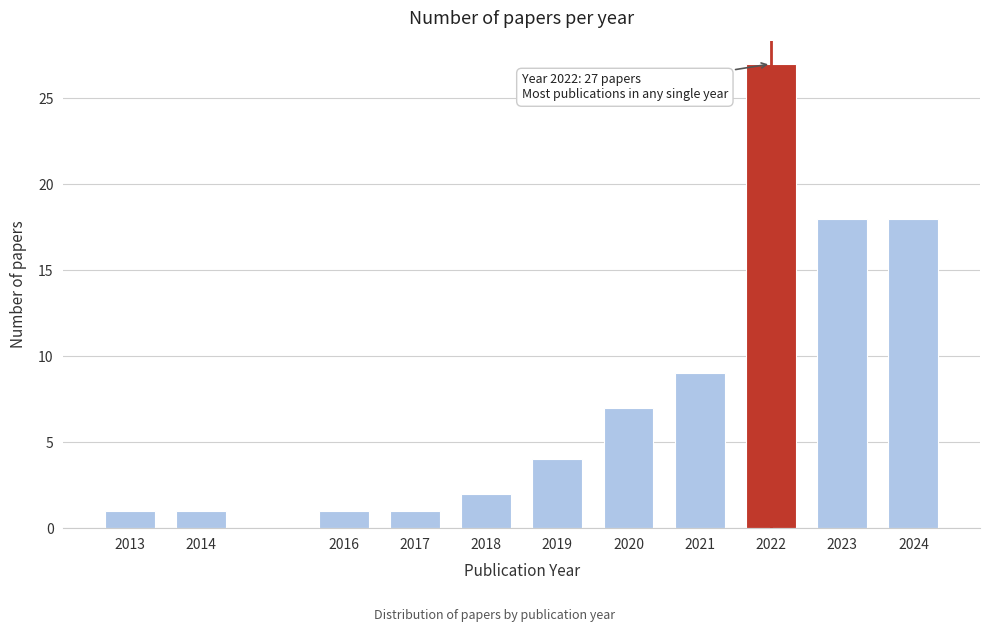

Reading right to left, transcribe all the data shown in this chart.

2024=18	2023=18	2022=27	2021=9	2020=7	2019=4	2018=2	2017=1	2016=1	2014=1	2013=1